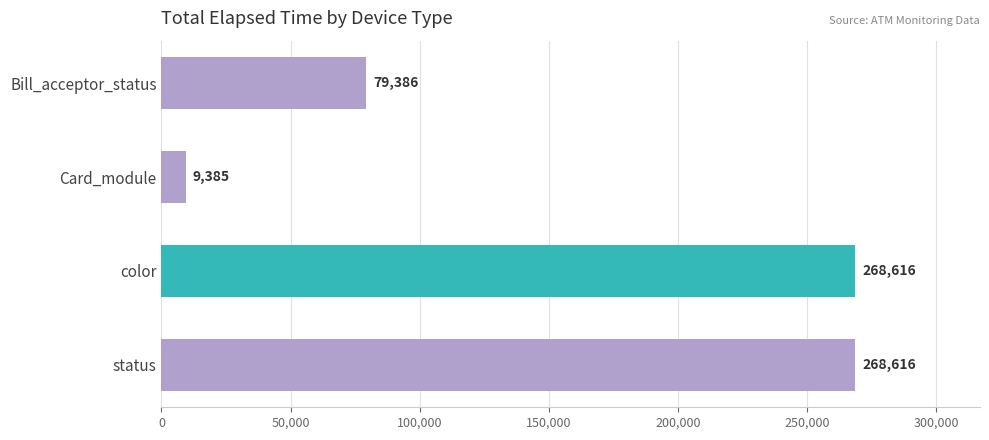

What is the value of the 1st bar from the top?

79386